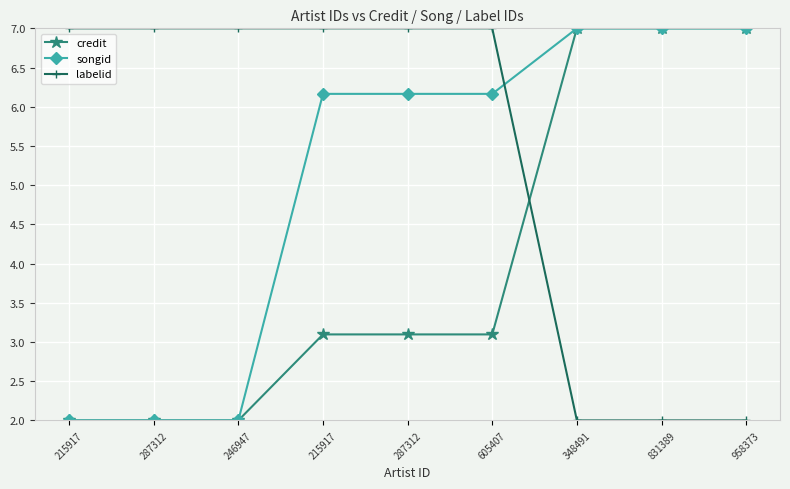

Between which two adjacent categories do credit and labelid first intersect?

605407 and 348491